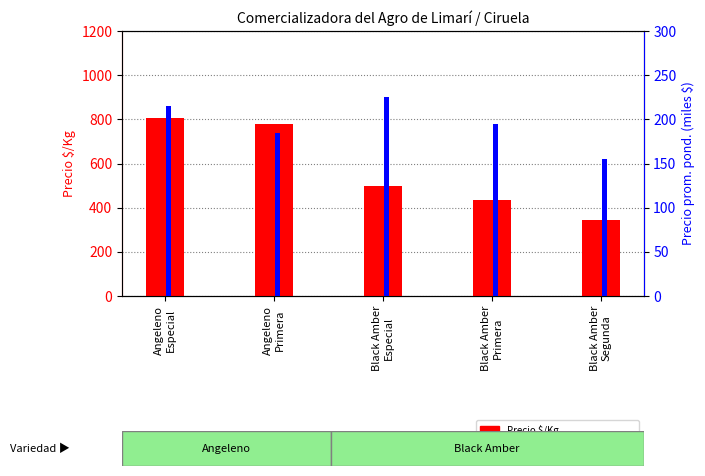

Between Angeleno
Primera and Black Amber
Primera, which is larger?

Angeleno
Primera